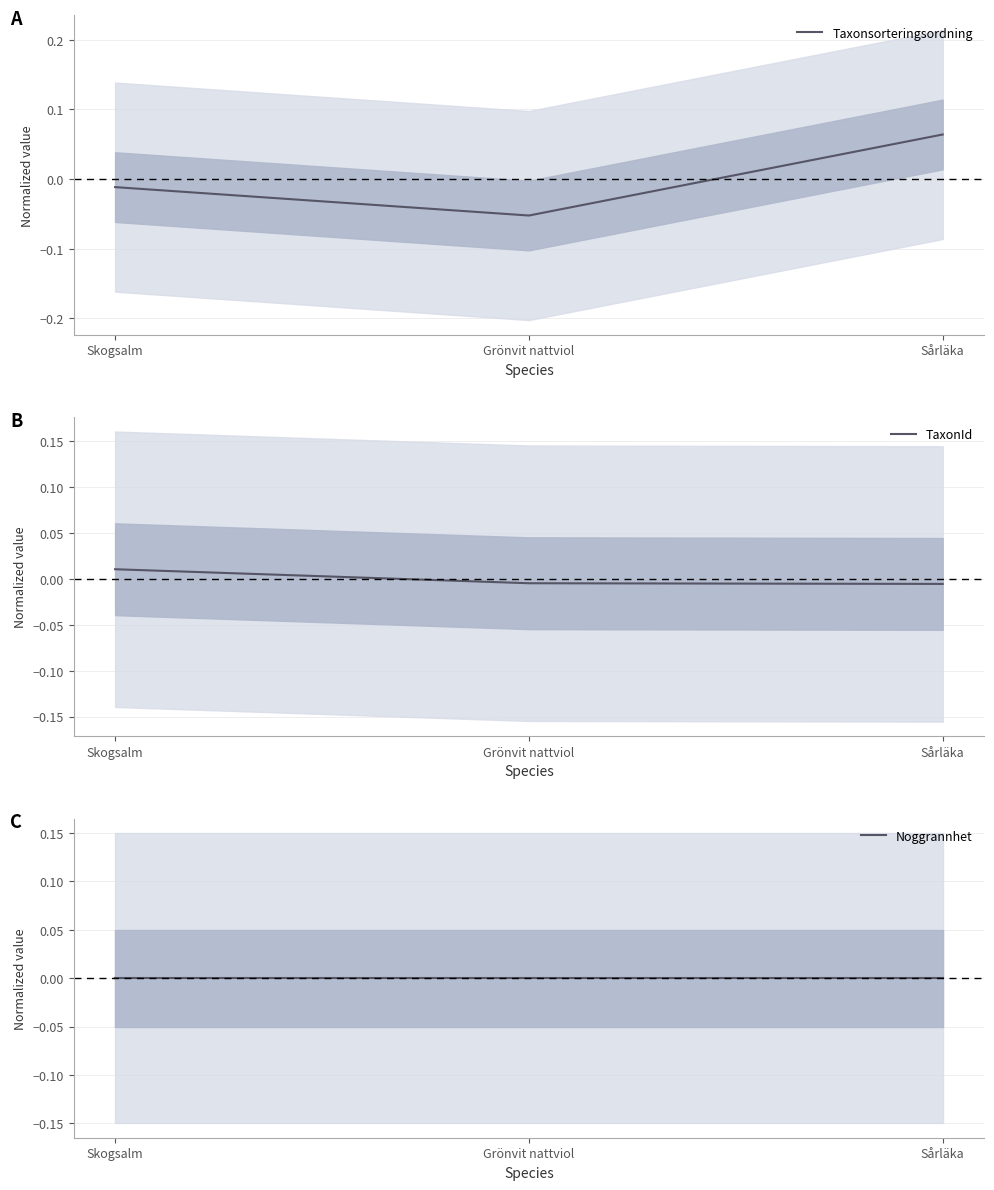

Is this an area chart (filled region under the line)?

No